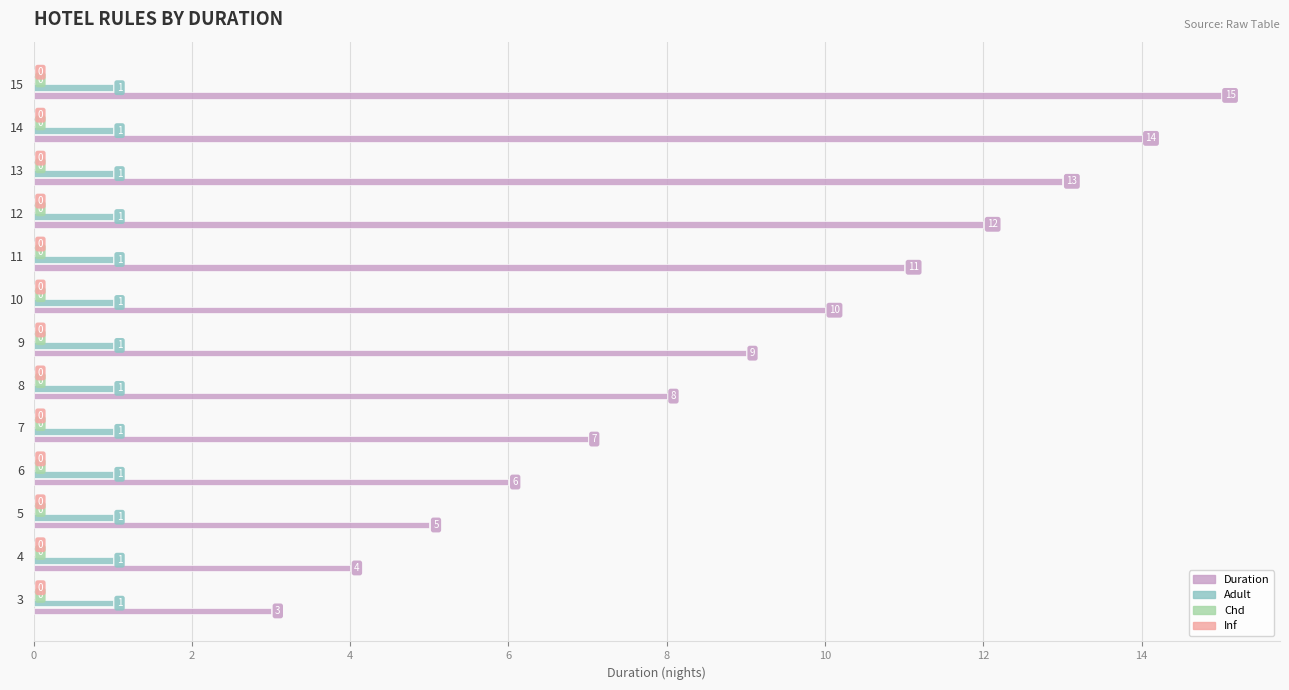

At which category is the sum across all series the highest?

15